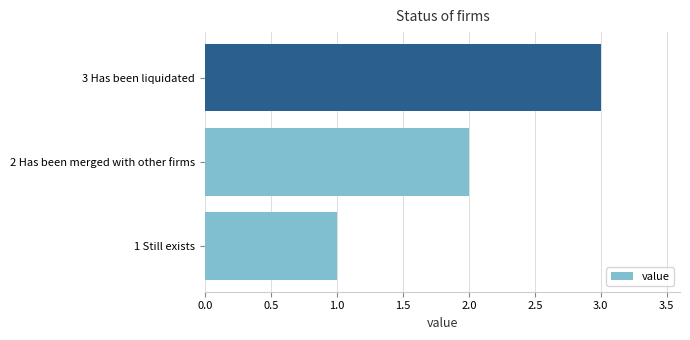

How many values are below 2?

1